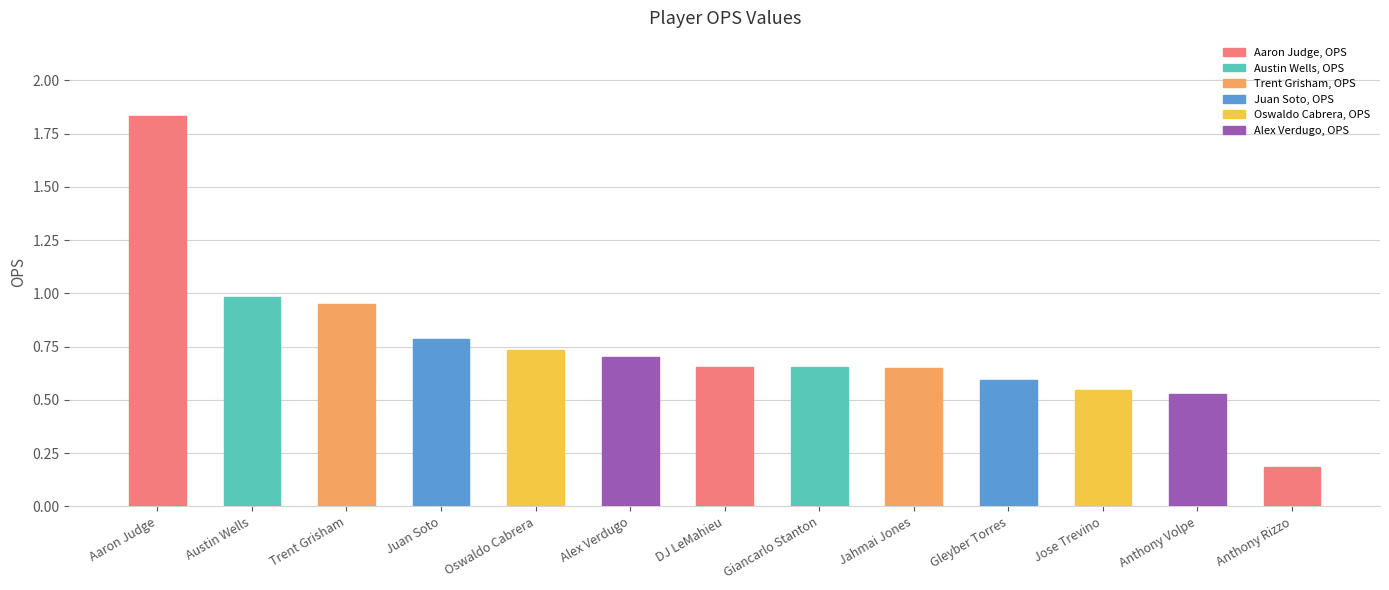

What is the change in value from Aaron Judge to Alex Verdugo?

-1.1